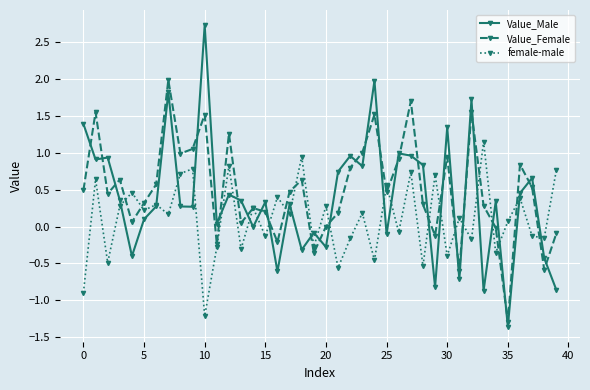

What are all the series names shown in the legend?

Value_Male, Value_Female, female-male